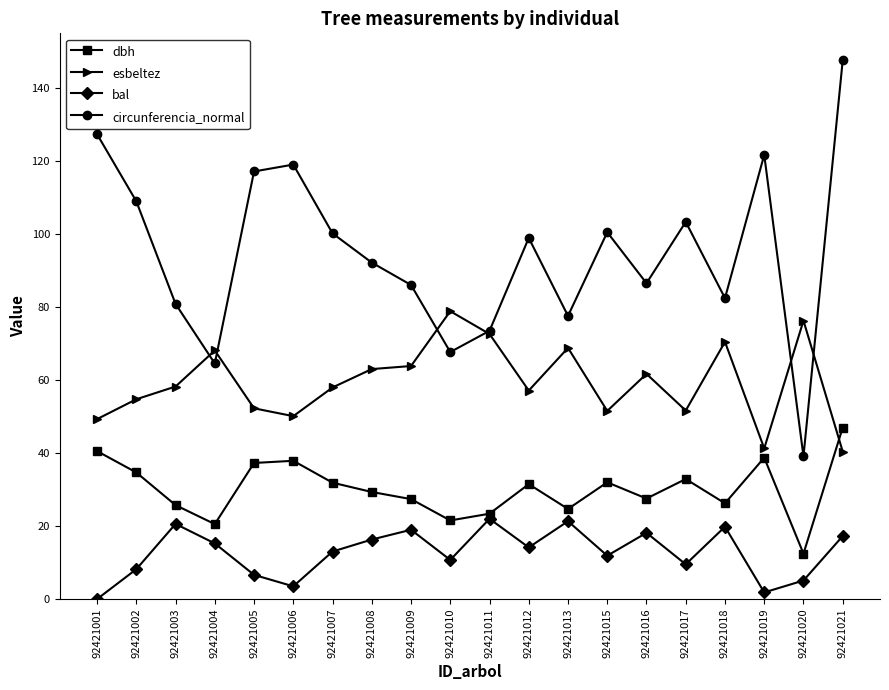

At which label does dbh first exceed 31?

92421001